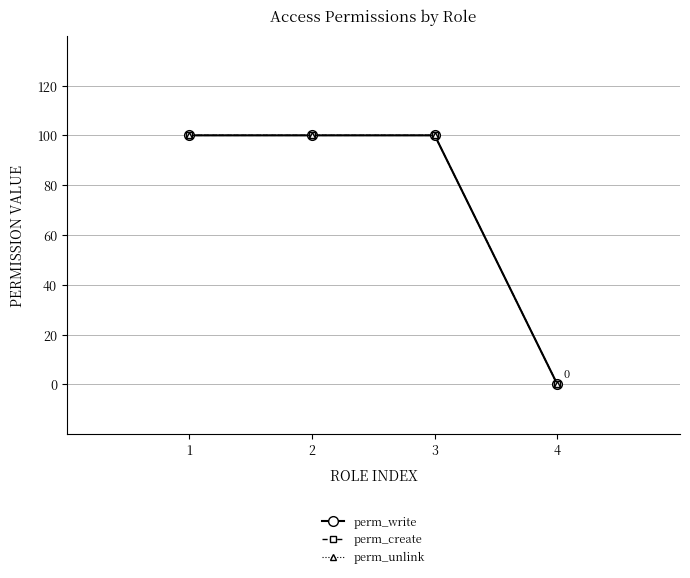

True or false: perm_create has more than 2 points higher than both neighbors.

False